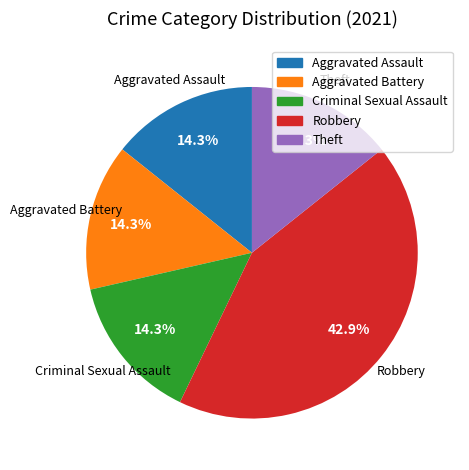

Count the number of slices in the pie.

5